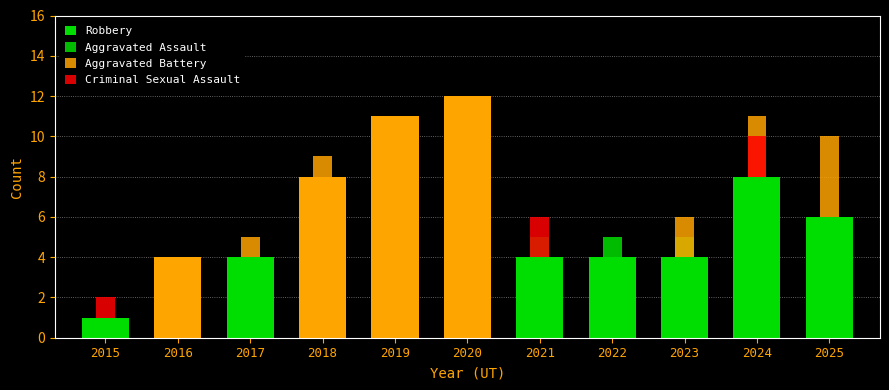

Is it true that Robbery equals 3 at 2024?

False